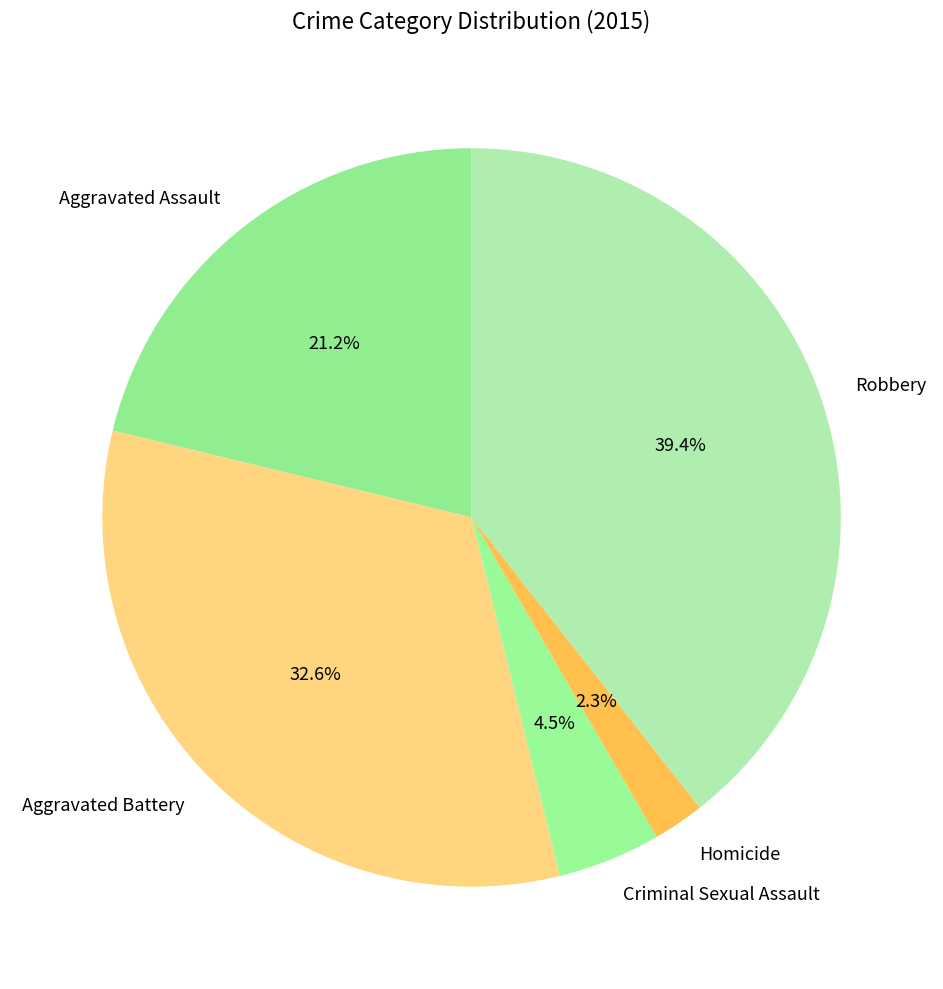

Which category has the smallest portion of the pie?

Homicide